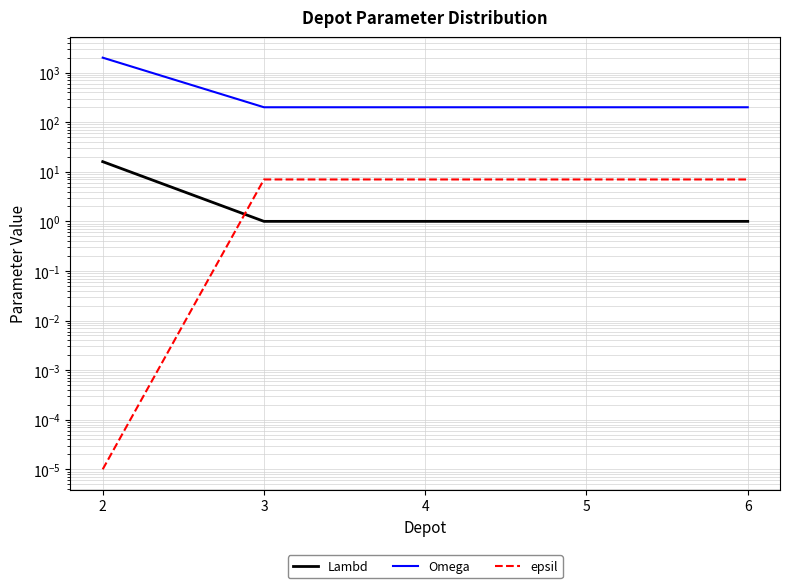

Rank the categories by epsil value from highest to lowest.

3, 4, 5, 6, 2